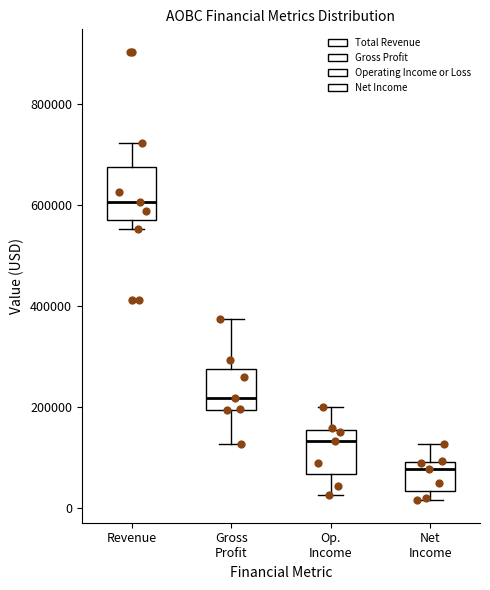

Where does the upper whisker of the box for Op. Income end on the y-axis? The values are not printed on the chart, so give them approximately, as read against the axis.

200000